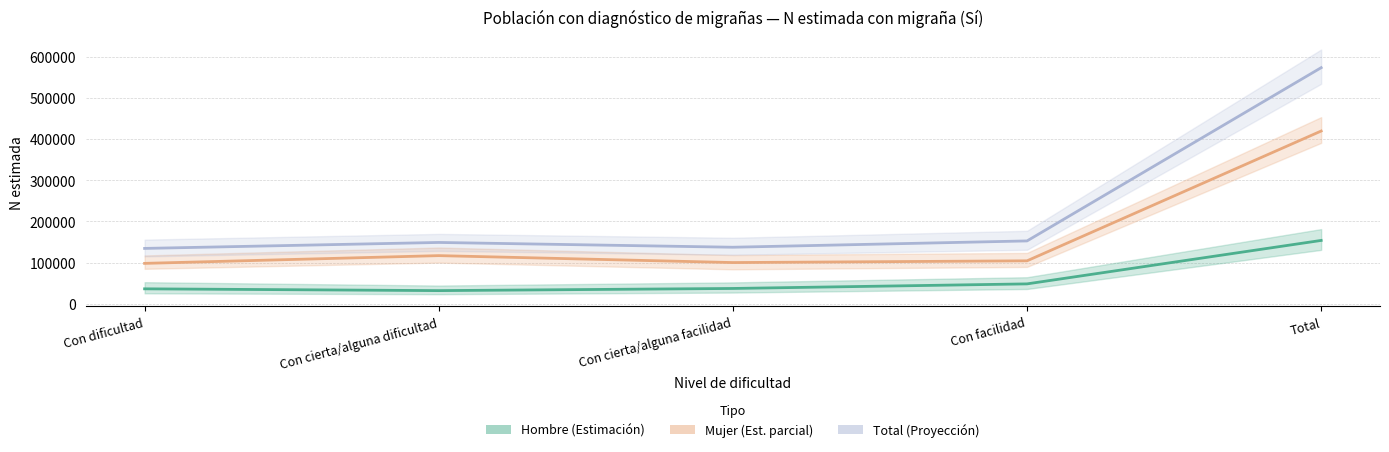

What is the spread (max minus min) of values at Con cierta/alguna dificultad?

116938